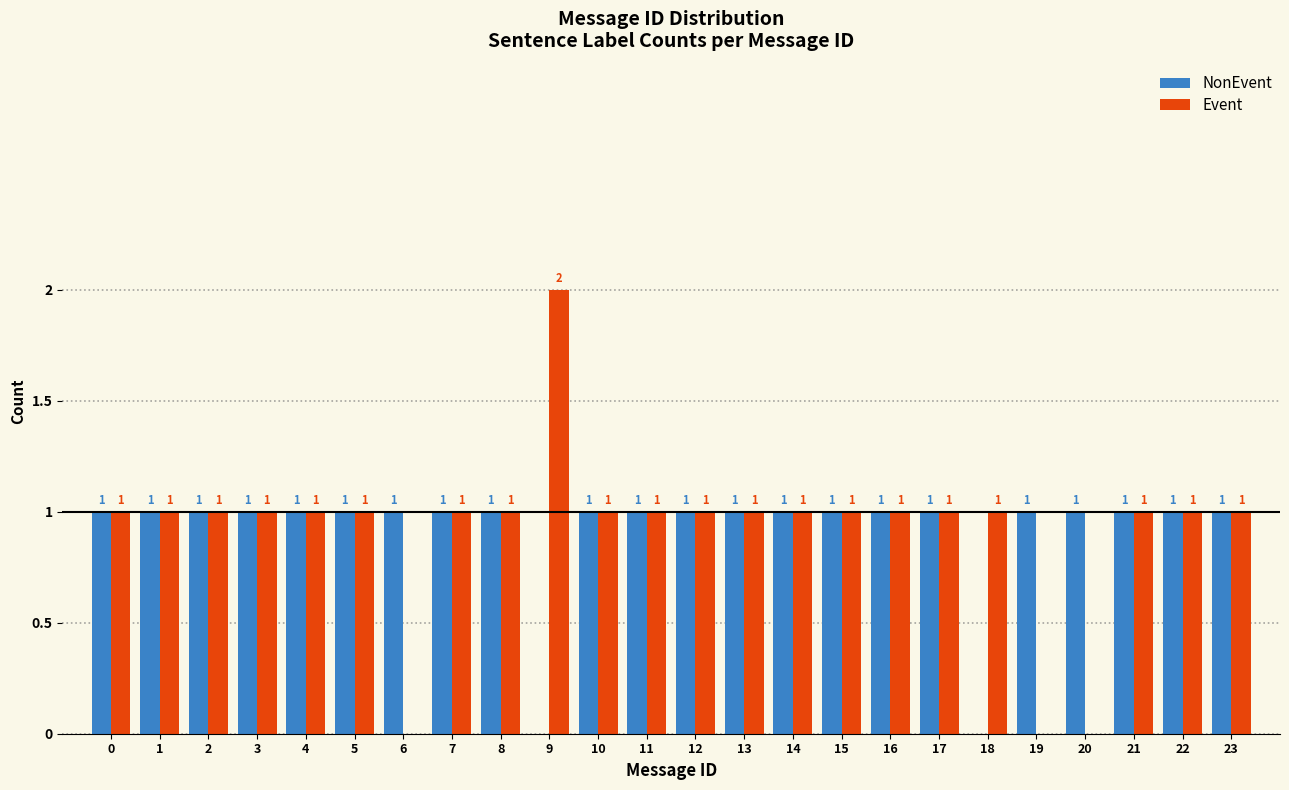

Reading right to left, extract all data points from this chart.

NonEvent: 23=1	22=1	21=1	20=1	19=1	18=0	17=1	16=1	15=1	14=1	13=1	12=1	11=1	10=1	9=0	8=1	7=1	6=1	5=1	4=1	3=1	2=1	1=1	0=1
Event: 23=1	22=1	21=1	20=0	19=0	18=1	17=1	16=1	15=1	14=1	13=1	12=1	11=1	10=1	9=2	8=1	7=1	6=0	5=1	4=1	3=1	2=1	1=1	0=1